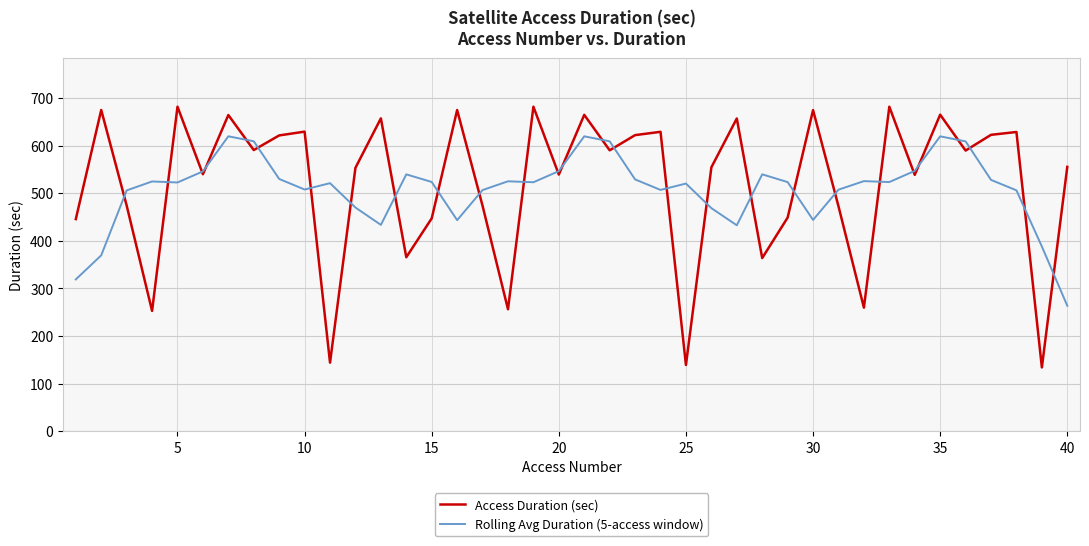

What is the difference between the maximum and minimum values in the Access Duration (sec) series?

547.7